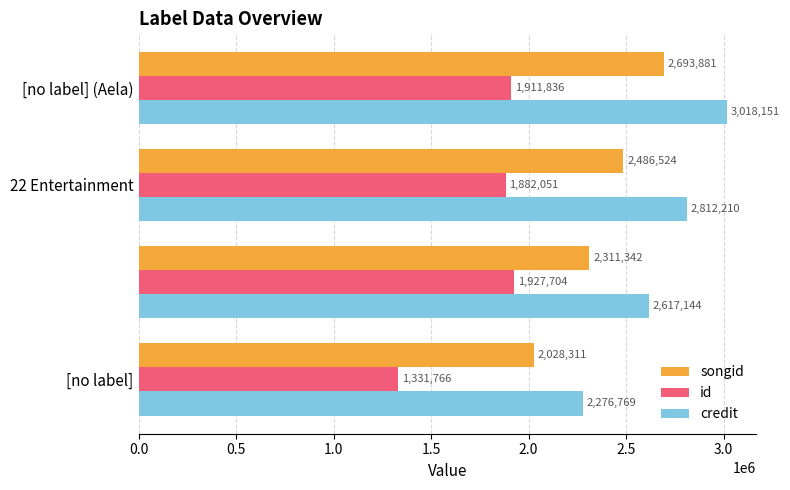

Which series has the widest spread of values?

credit